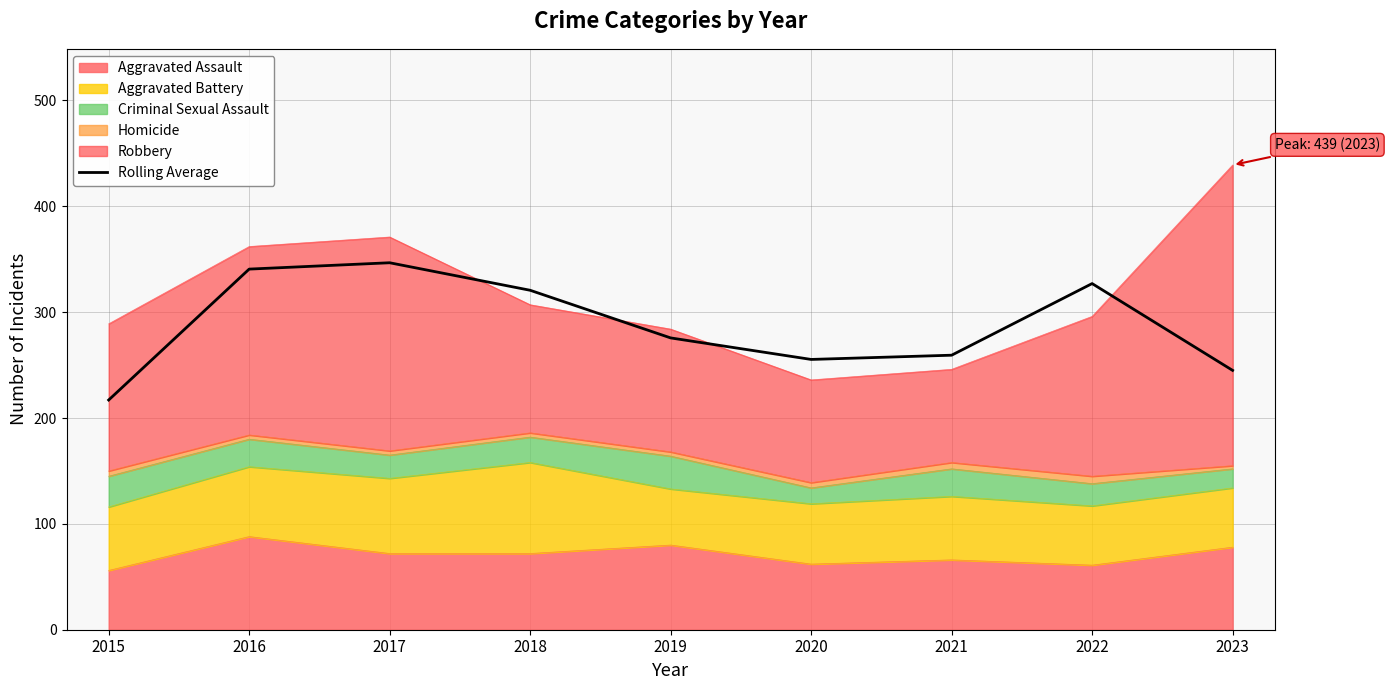

Count the number of values greater than 275.

5